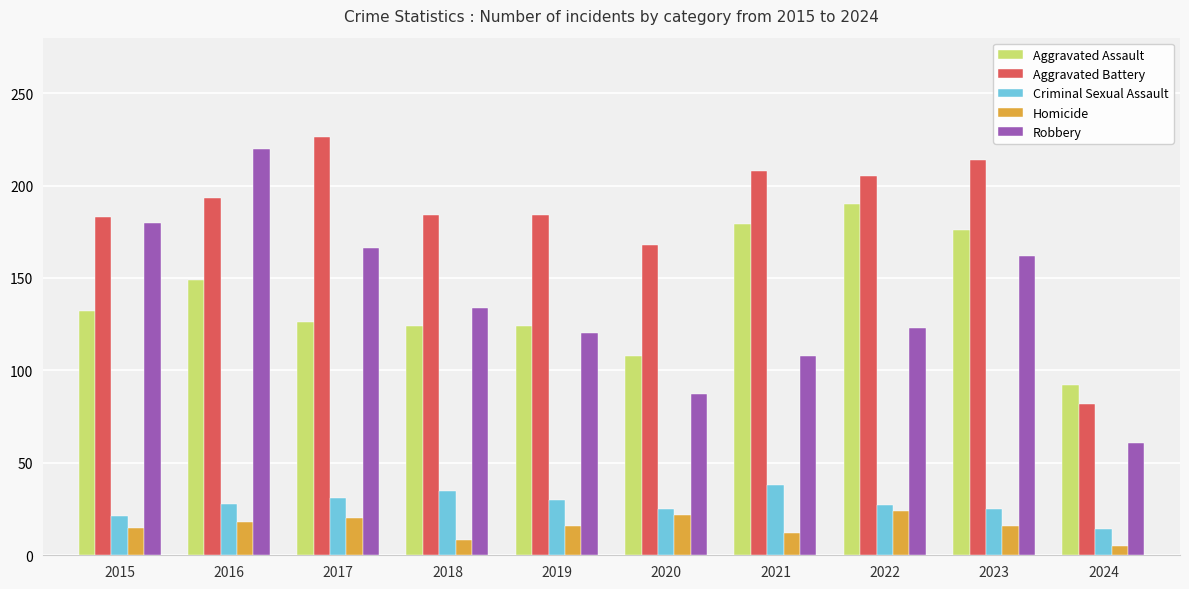

What is the difference between the Criminal Sexual Assault values at 2016 and 2024?

14